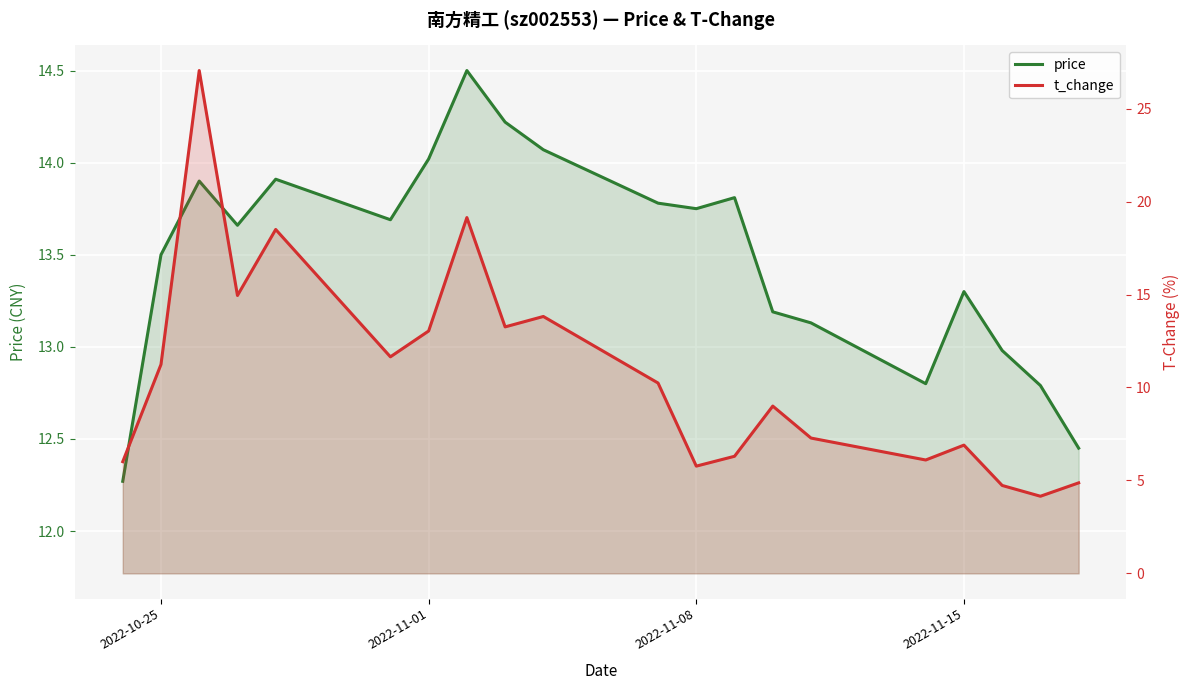

What is the lowest value of the t_change series?

4.2